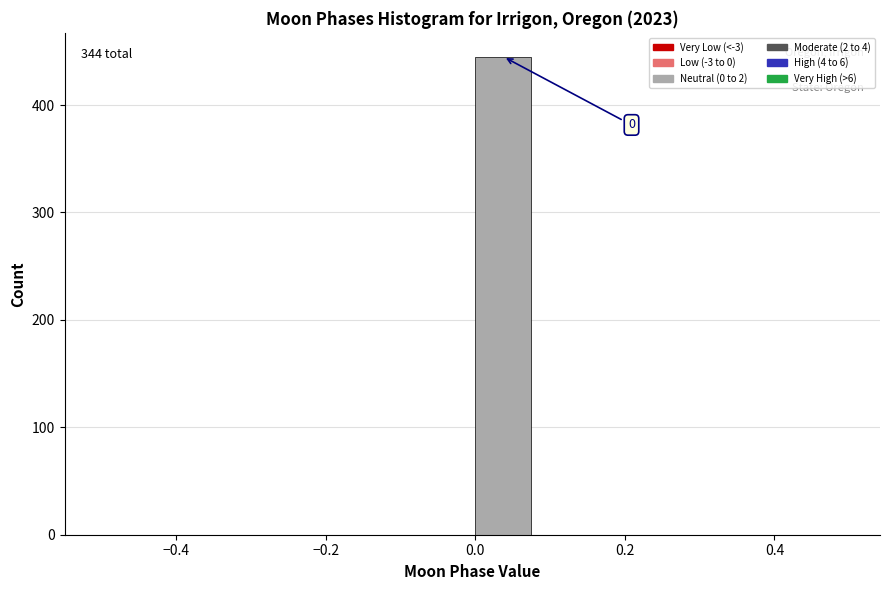

Over which range of the x-axis is the bar tallest?

0.00 to 0.08